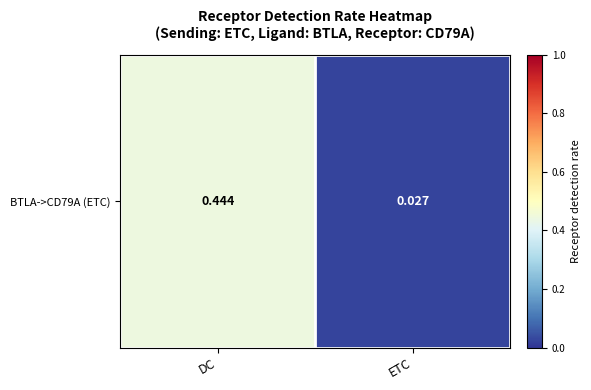

What is the maximum value shown in the chart?

0.4